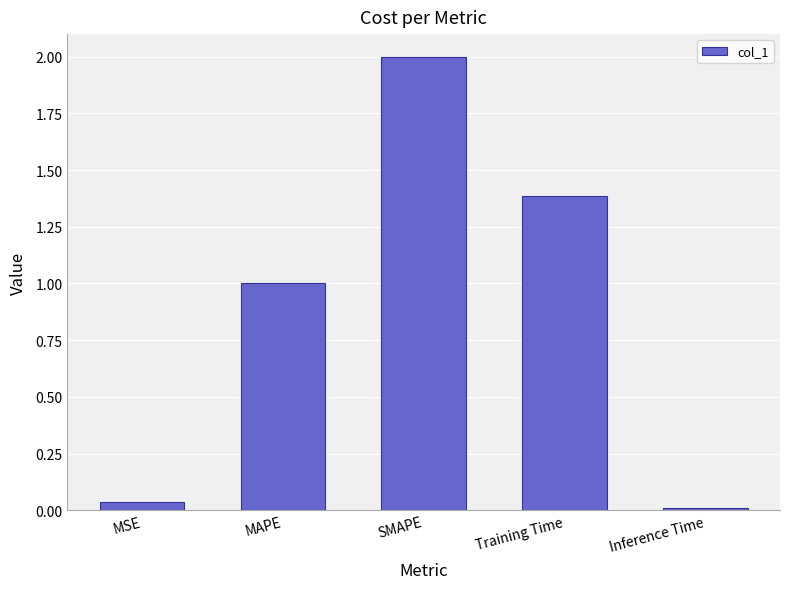

What is the approximate value at SMAPE?

2.0